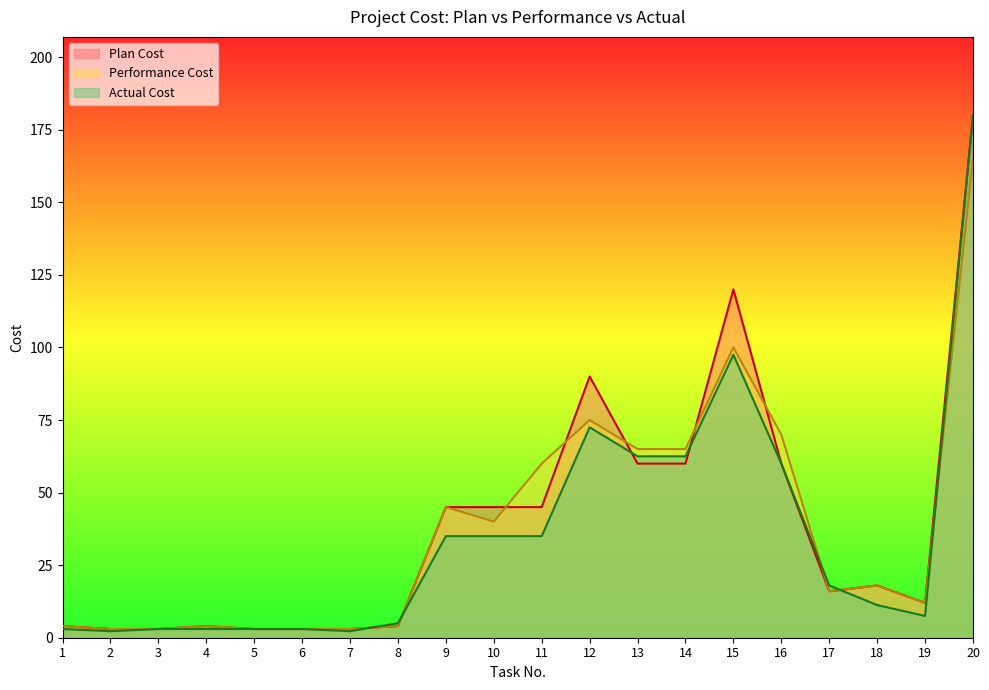

What is the value of the Actual Cost point at the 17th from the left?

18.0